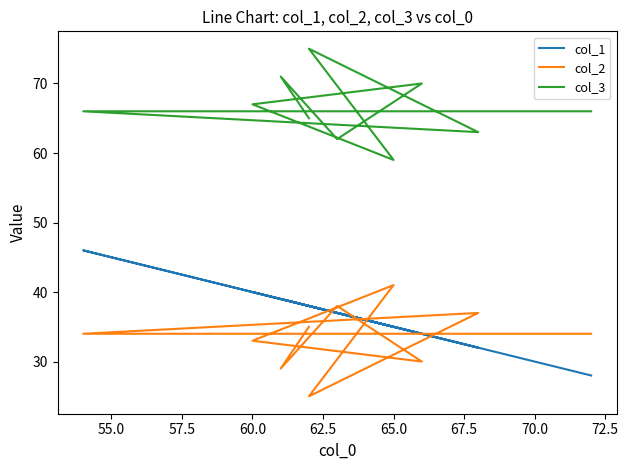

What is the value of the col_3 point at the 7th from the left?

75